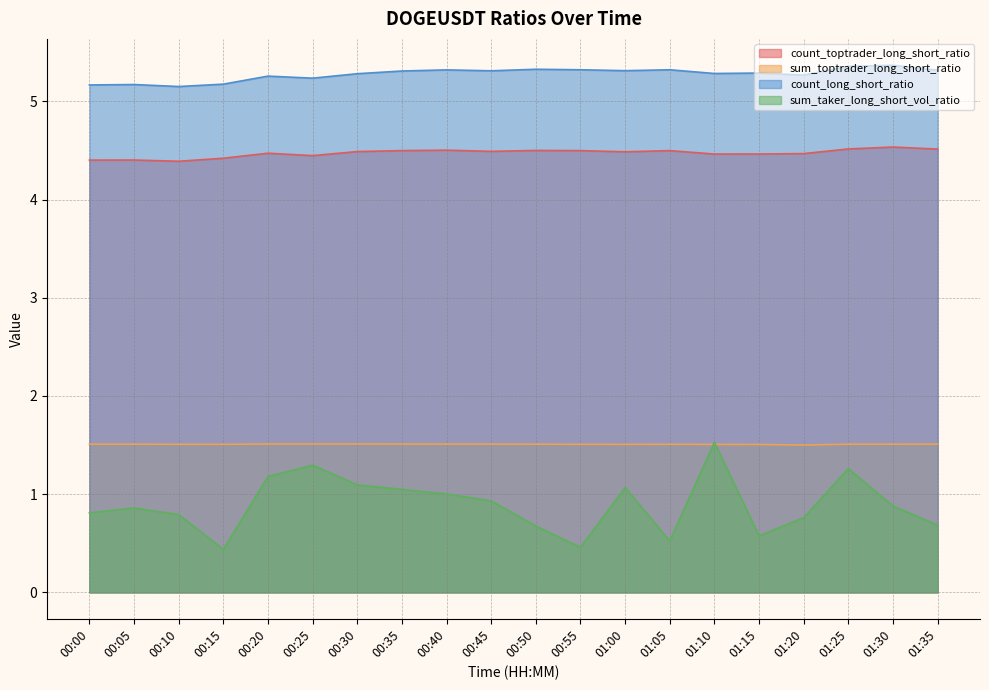

What is the value of the count_toptrader_long_short_ratio point at the 8th from the left?

4.5